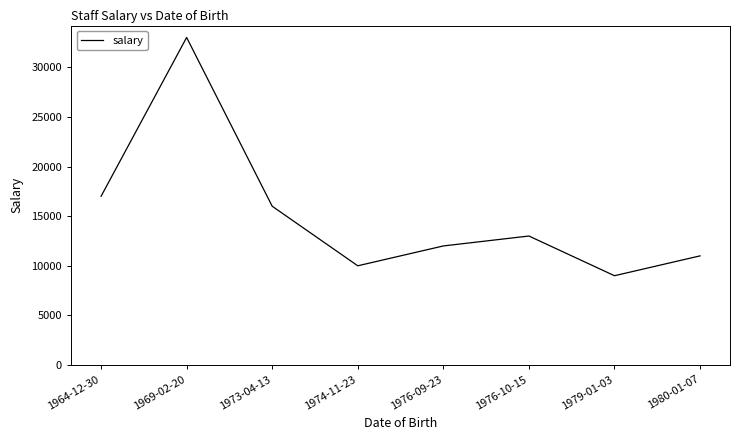

The chart shows a value of 18627 at 1980-01-07. True or false?

False